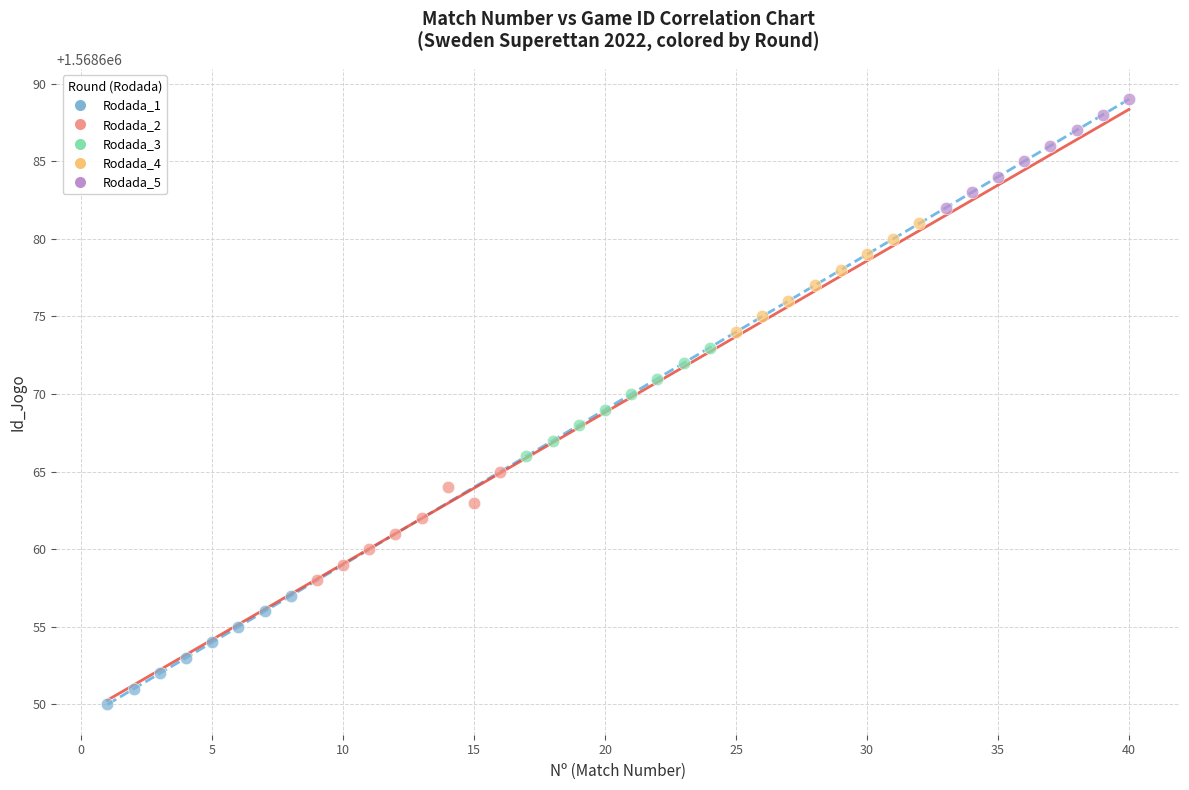

Which series reaches the maximum Y coordinate?

Rodada_5